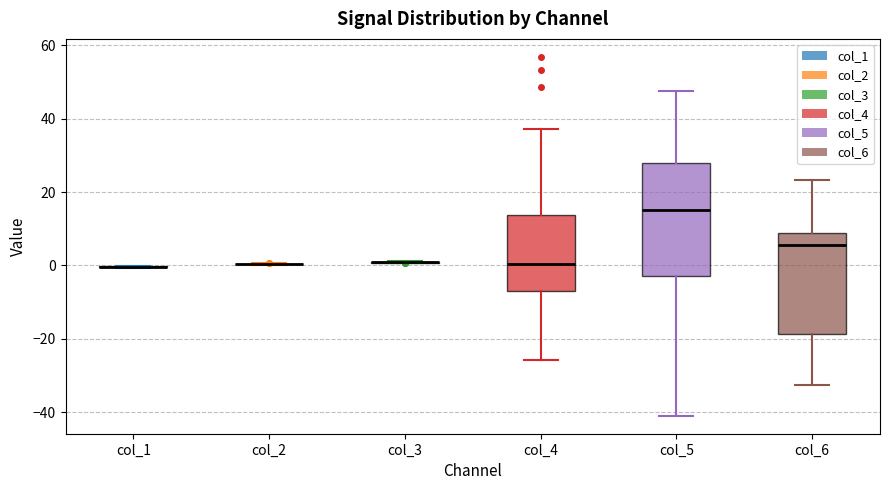

Comparing the boxes themselves (not the whiskers), which one is the tallest?

col_5